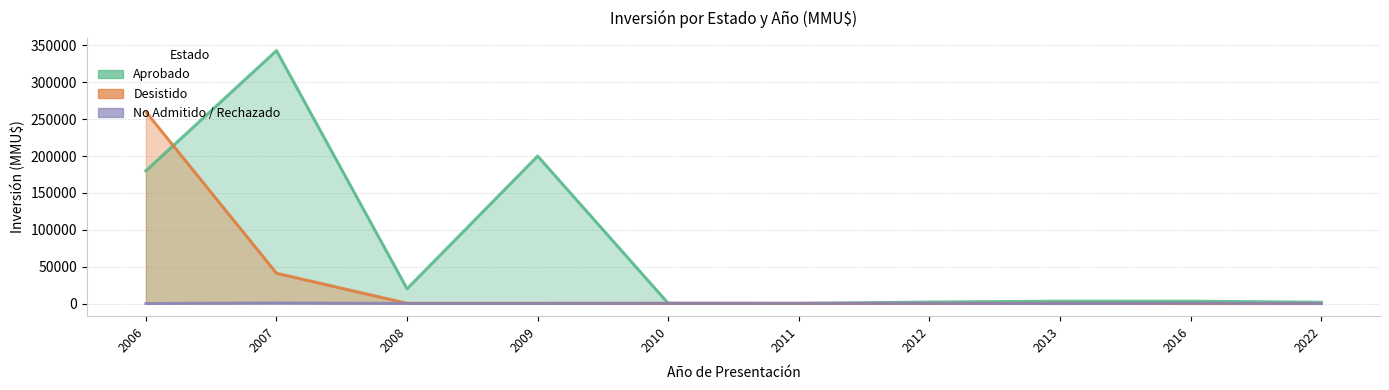

True or false: Desistido has a value of 250 at 2010.

True